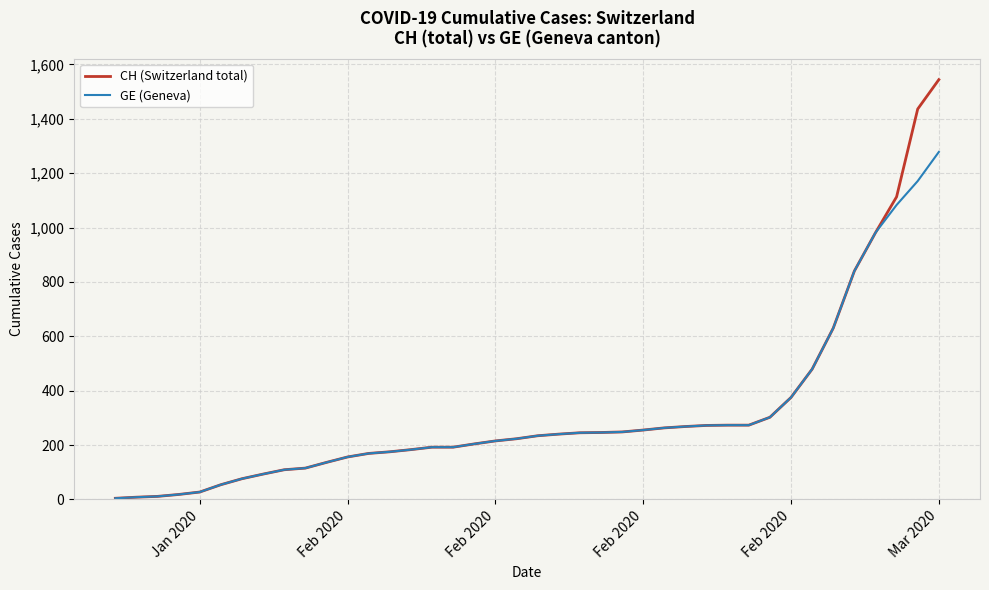

What is the average value of the CH (Switzerland total) series?

322